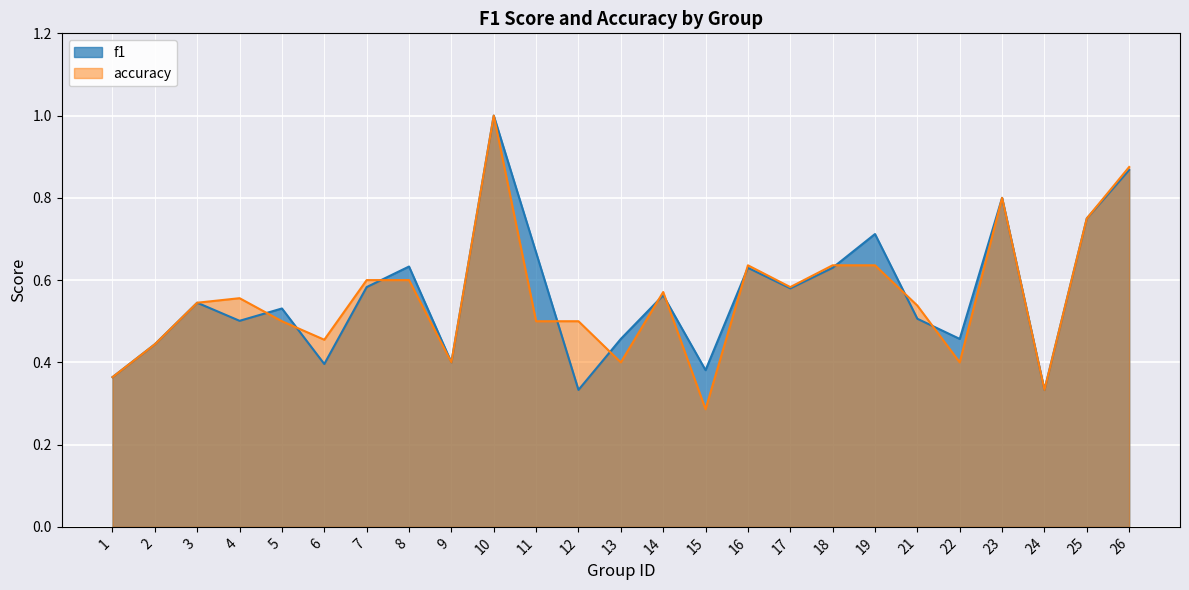

What is the minimum value shown in the chart?

0.3